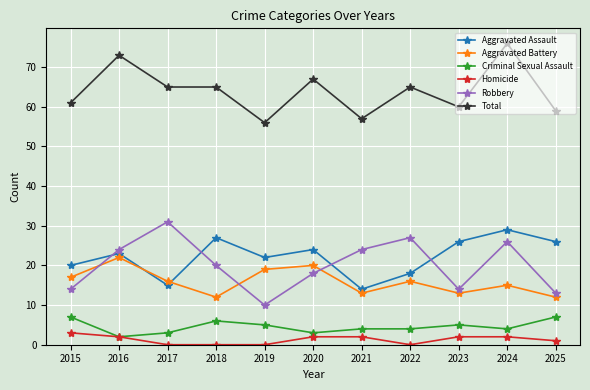

What is the average value of the Robbery series?

20